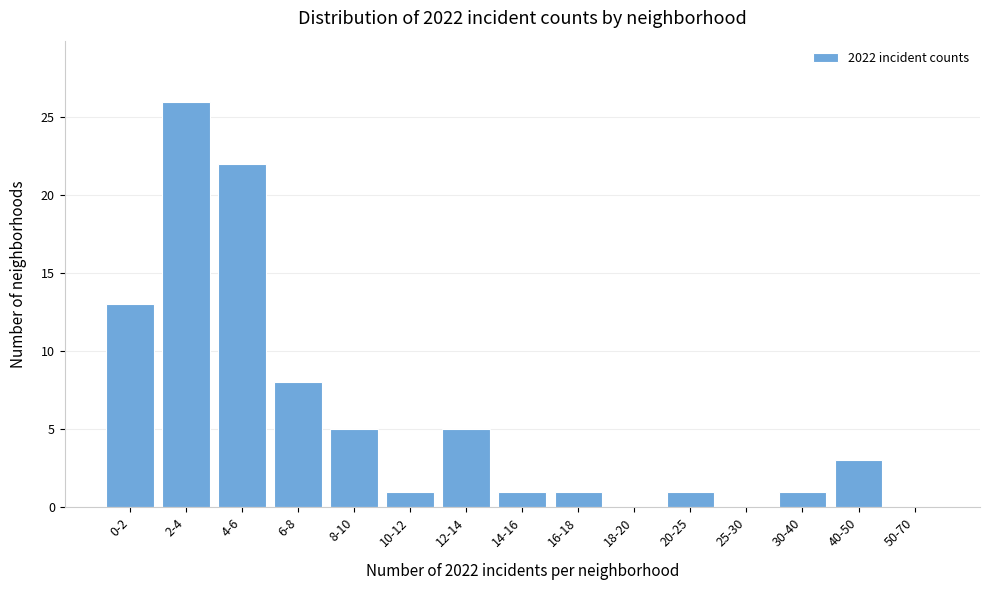

Reading left to right, extract all data points from this chart.

0-2=13	2-4=26	4-6=22	6-8=8	8-10=5	10-12=1	12-14=5	14-16=1	16-18=1	18-20=0	20-25=1	25-30=0	30-40=1	40-50=3	50-70=0